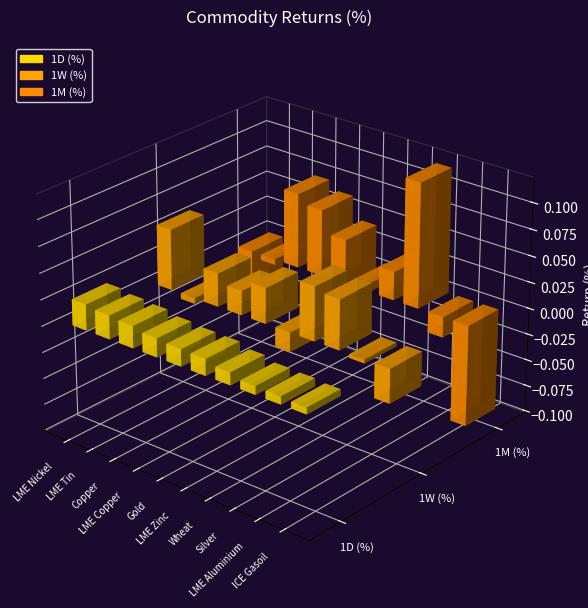

What is the sum of all 1W (%) values?

0.2